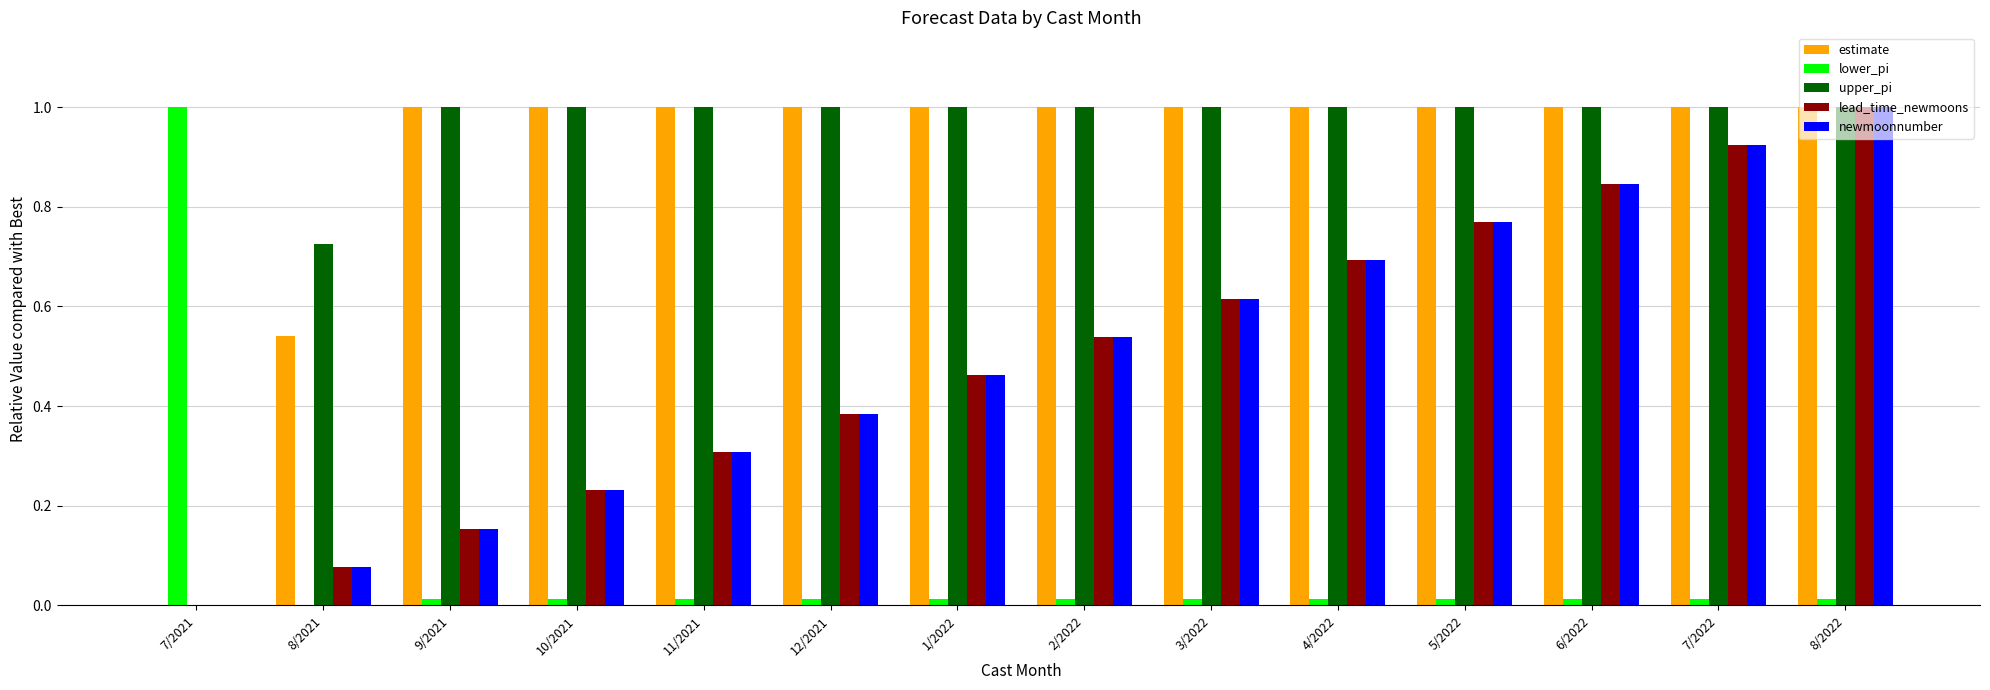

How many groups of bars are there?

14